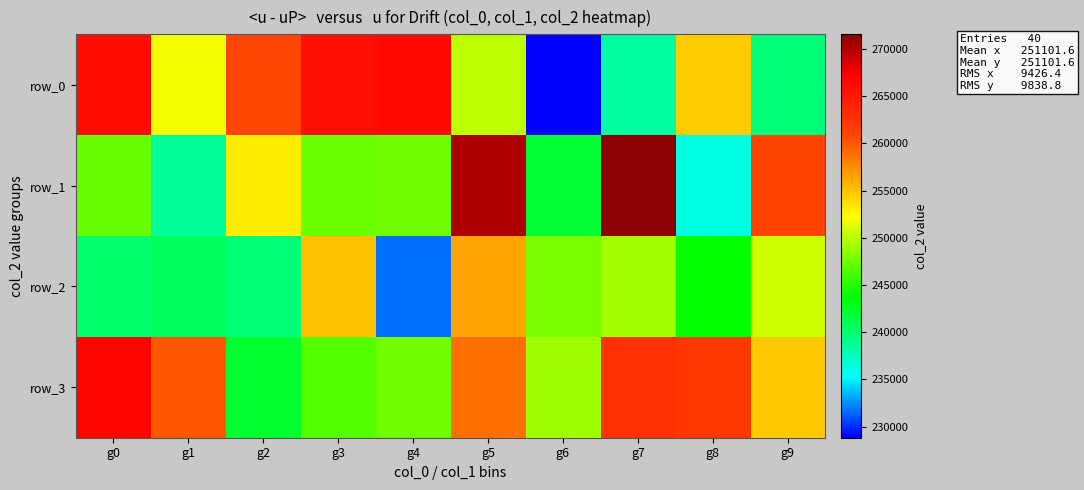

Reading left to right, extract all data points from this chart.

row_0: 266183	251967	260752	265749	266400	250120	228823	238490	254535	239828
row_1: 247233	238609	253033	247361	247583	270206	242036	271543	236180	260965
row_2: 240252	240699	239758	255053	231700	256474	247878	249202	243976	250679
row_3: 266741	260005	242201	246590	247656	259023	249039	262691	262076	254774